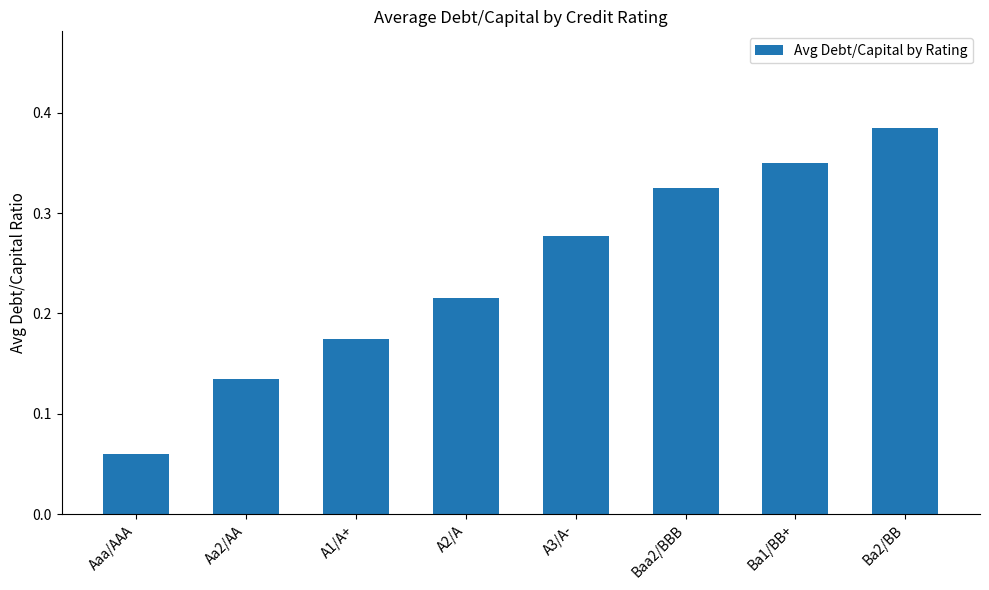

Between A3/A- and Baa2/BBB, which is larger?

Baa2/BBB